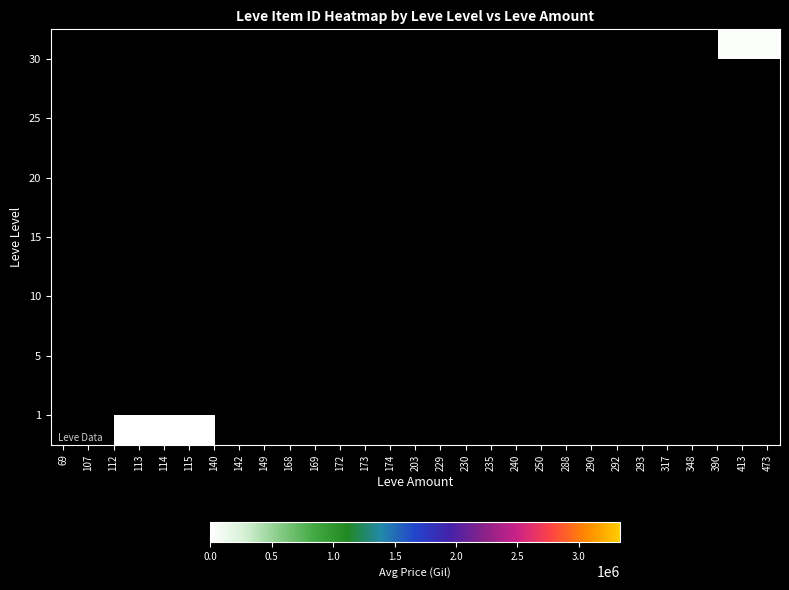

Is the value of 30 at 317 greater than the value of 5 at 140?

No